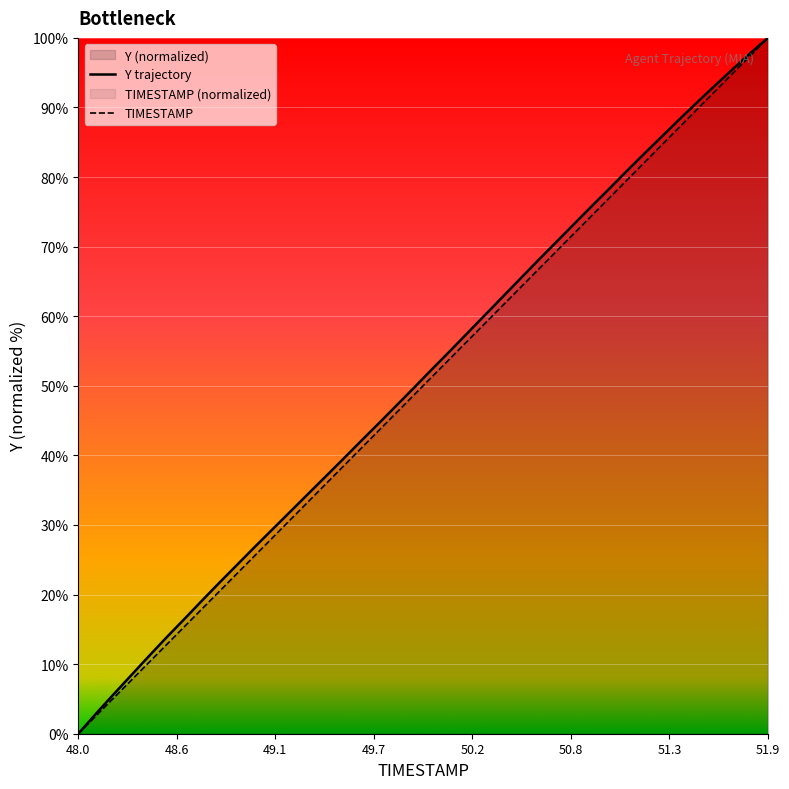

At which category does the chart reach its minimum across all series?

48.0